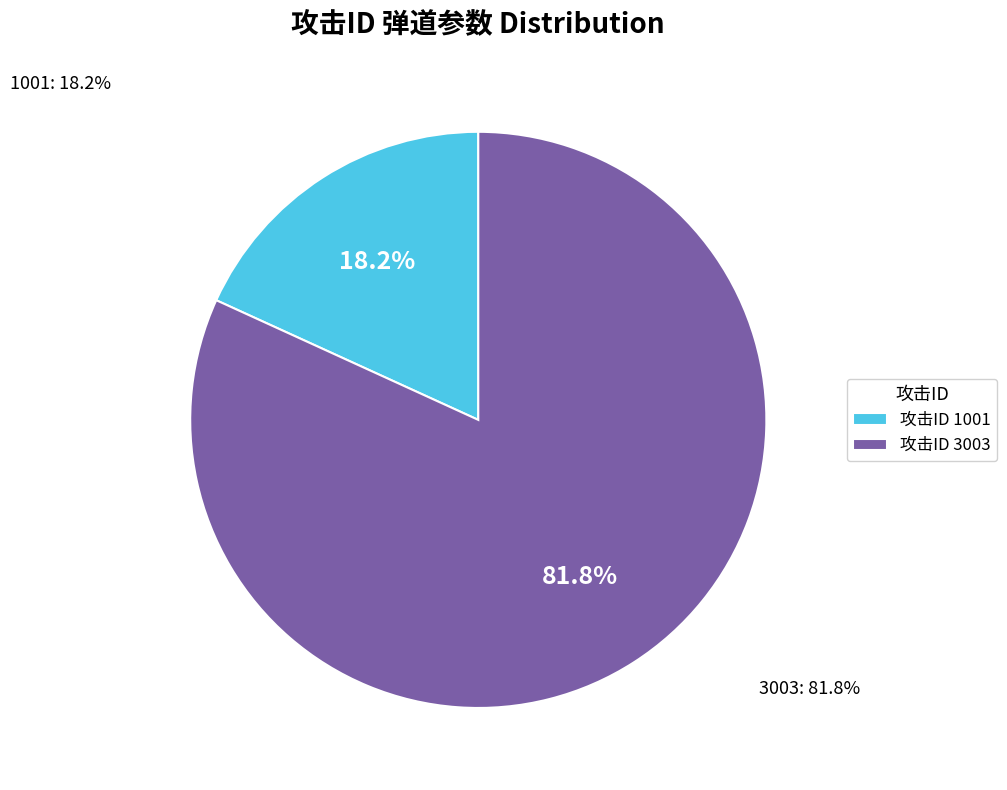

True or false: 1001 accounts for 28% of the total.

False